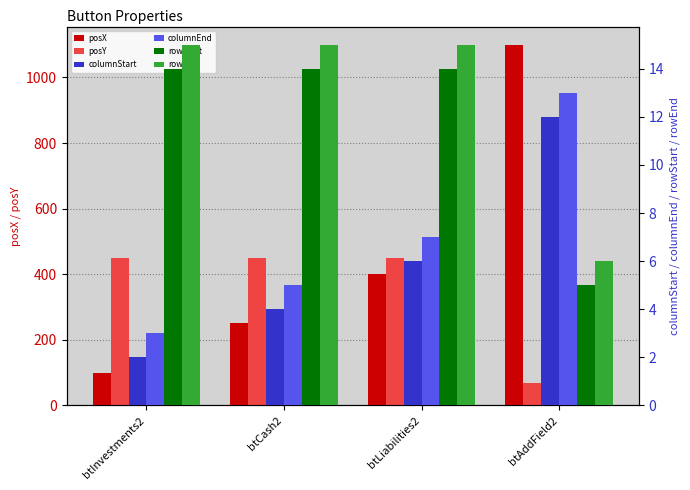

Is the value of rowEnd at btCash2 greater than the value of posY at btInvestments2?

No